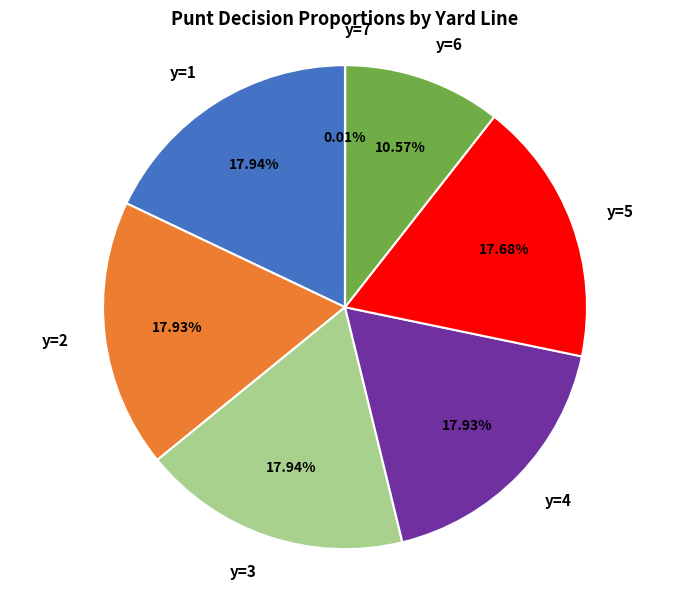

What is the ratio of the value at y=3 to the value at y=6?

1.7